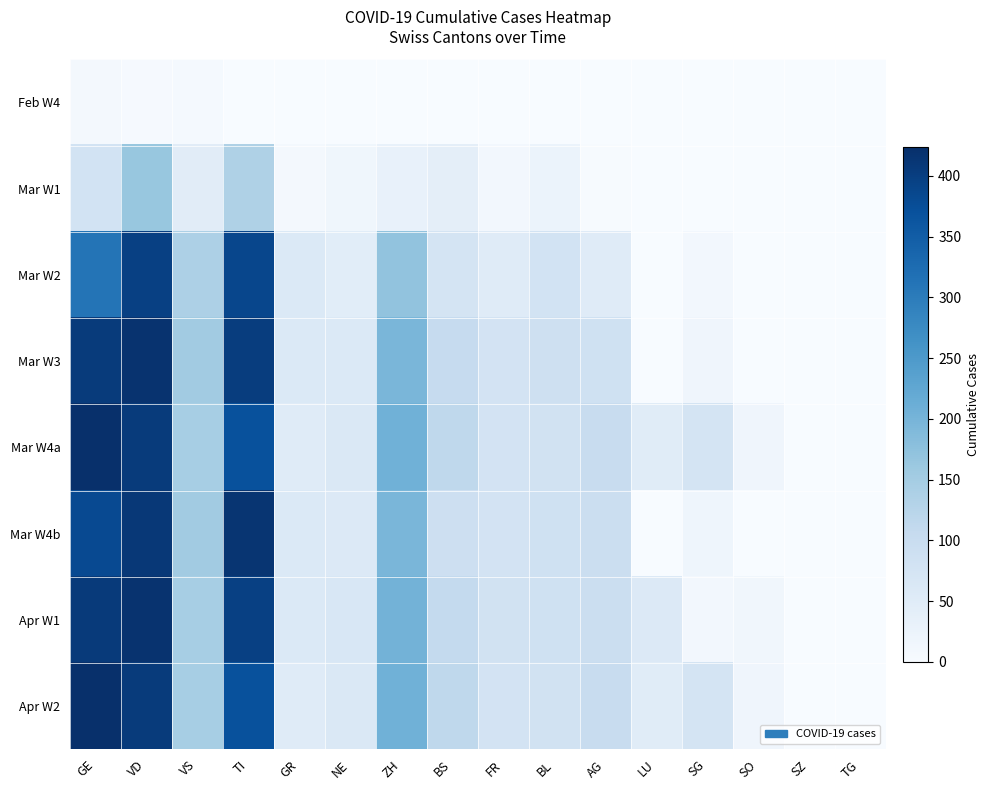

Reading left to right, extract all data points from this chart.

Feb W4: GE=9	VD=4	VS=6	TI=0	GR=0	NE=0	ZH=0	BS=0	FR=0	BL=0	AG=0	LU=0	SG=0	SO=0	SZ=0	TG=0
Mar W1: GE=78	VD=165	VS=47	TI=137	GR=9	NE=16	ZH=30	BS=40	FR=11	BL=26	AG=2	LU=0	SG=0	SO=0	SZ=0	TG=0
Mar W2: GE=313	VD=396	VS=138	TI=386	GR=58	NE=45	ZH=171	BS=76	FR=50	BL=79	AG=50	LU=0	SG=10	SO=0	SZ=0	TG=0
Mar W3: GE=405	VD=419	VS=153	TI=401	GR=58	NE=59	ZH=196	BS=105	FR=77	BL=88	AG=85	LU=0	SG=18	SO=0	SZ=0	TG=0
Mar W4a: GE=424	VD=405	VS=147	TI=370	GR=51	NE=61	ZH=207	BS=115	FR=77	BL=82	AG=100	LU=49	SG=75	SO=17	SZ=0	TG=0
Mar W4b: GE=382	VD=410	VS=154	TI=415	GR=58	NE=57	ZH=197	BS=90	FR=77	BL=86	AG=94	LU=0	SG=19	SO=0	SZ=0	TG=0
Apr W1: GE=406	VD=419	VS=147	TI=396	GR=59	NE=66	ZH=203	BS=108	FR=81	BL=86	AG=94	LU=57	SG=10	SO=14	SZ=0	TG=0
Apr W2: GE=424	VD=405	VS=147	TI=370	GR=51	NE=61	ZH=207	BS=115	FR=77	BL=82	AG=100	LU=49	SG=75	SO=17	SZ=0	TG=0